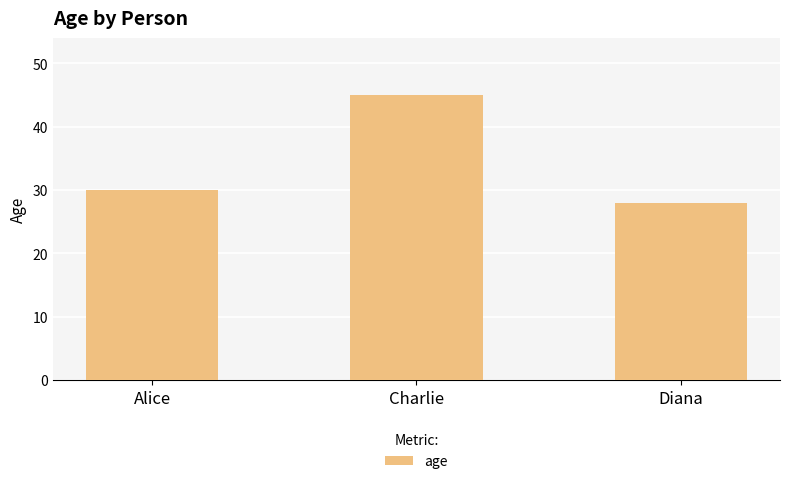

Rank the categories by value from highest to lowest.

Charlie, Alice, Diana